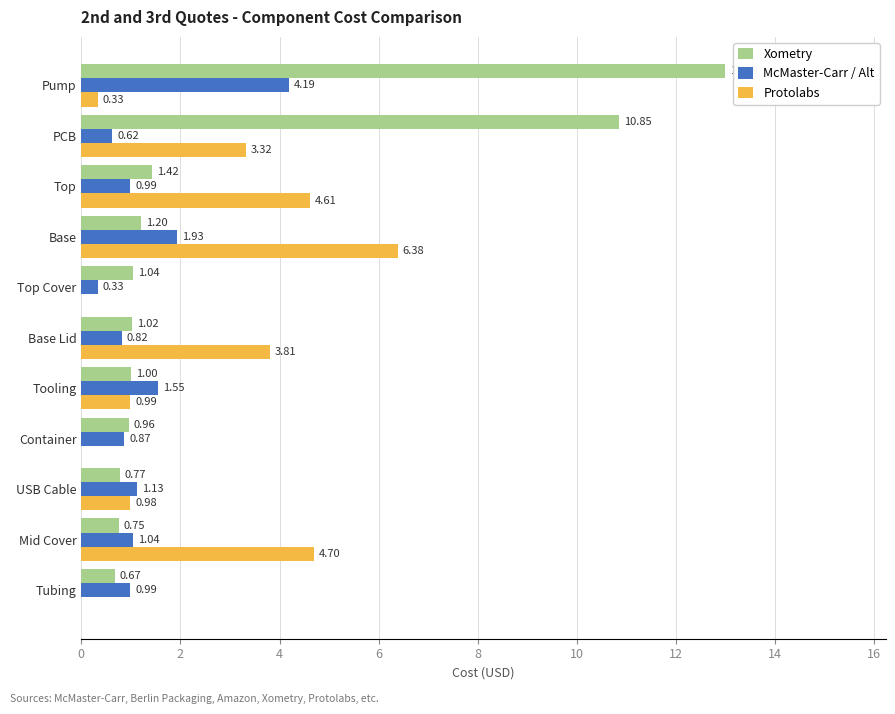

What is the average value of the Xometry series?

3.0